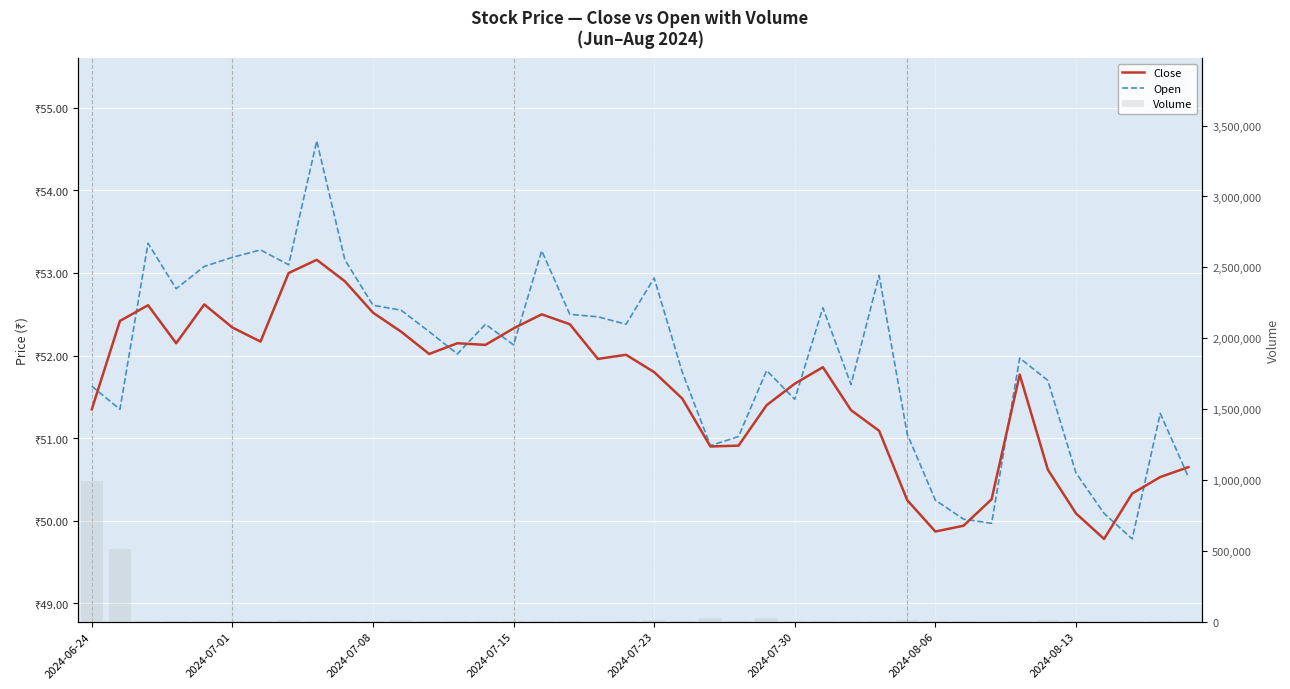

What is the highest value of the Close series?

53.2